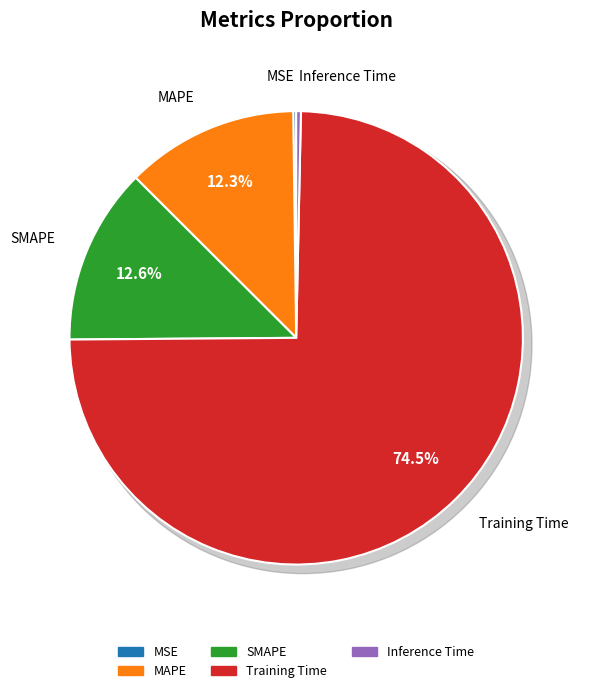

Between Inference Time and MAPE, which is larger?

MAPE